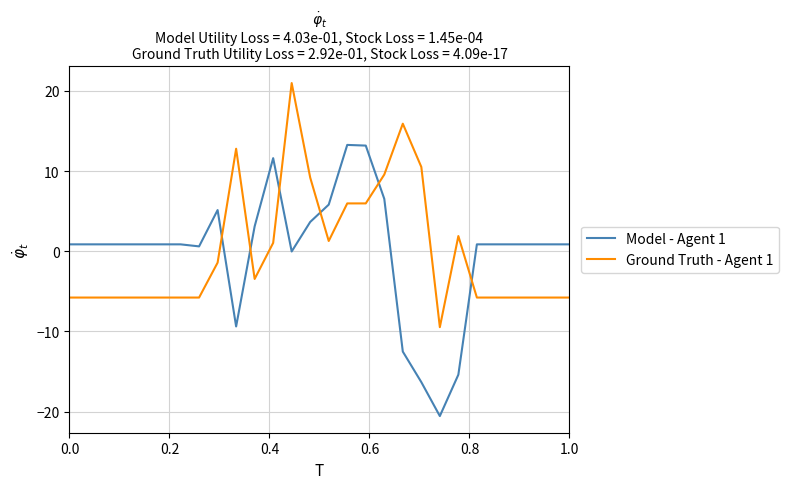

Does the chart have visible grid lines?

Yes